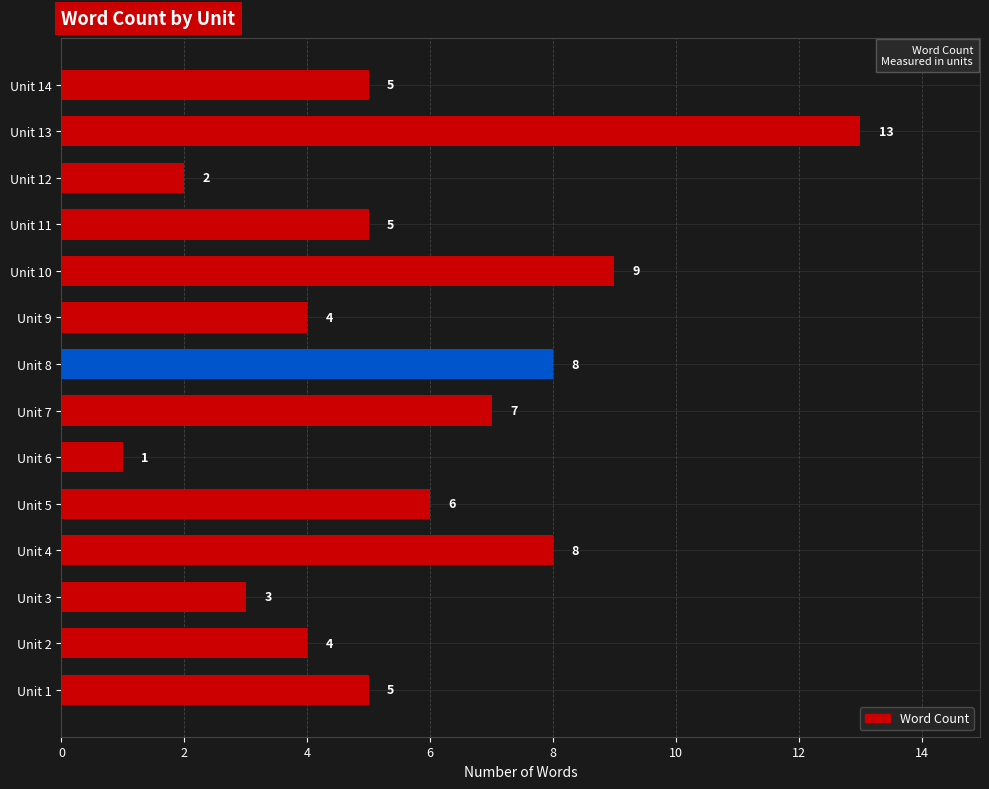

What is the greatest value displayed?

13